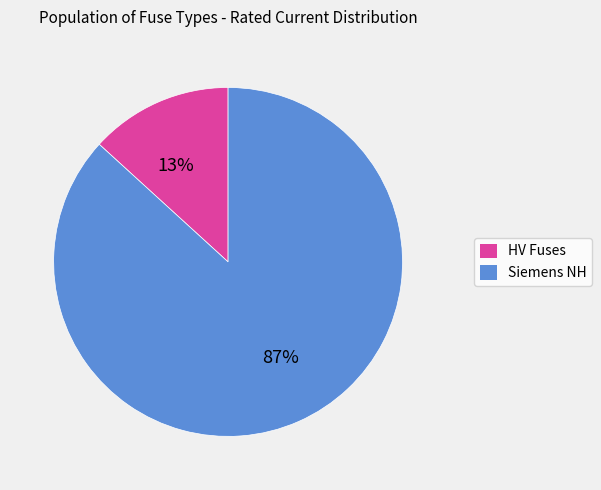

Is there a majority slice in this chart?

Yes